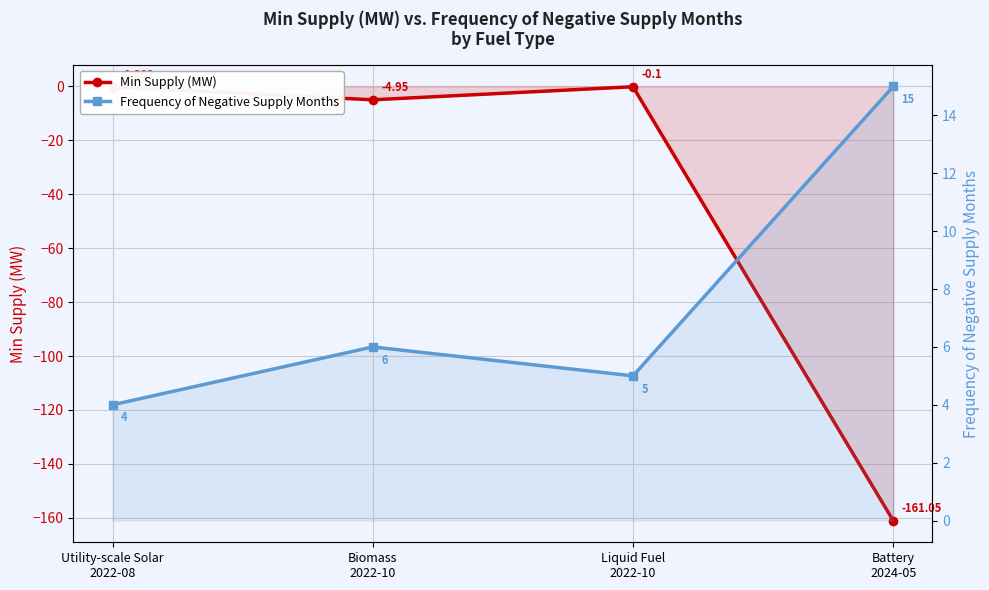

At which category does the chart reach its minimum across all series?

Battery
2024-05